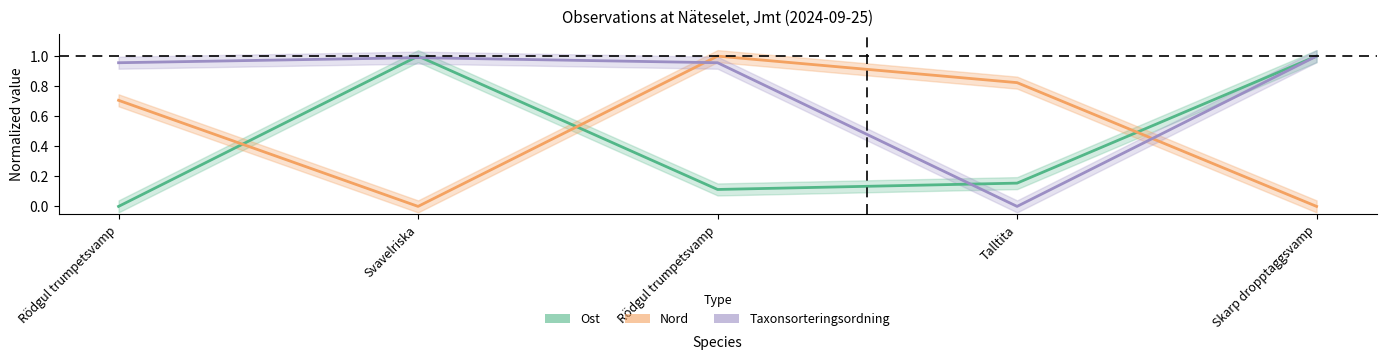

What is the label of the 5th point from the right?

Rödgul trumpetsvamp